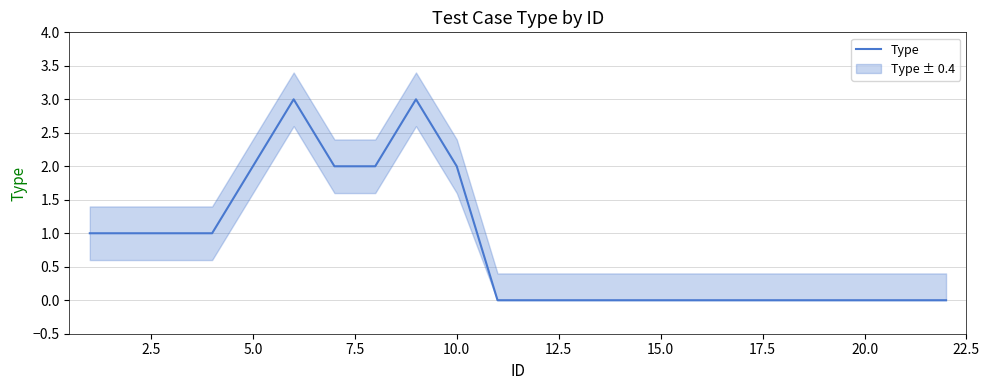

Is it true that Type equals -1 at 20.0?

False